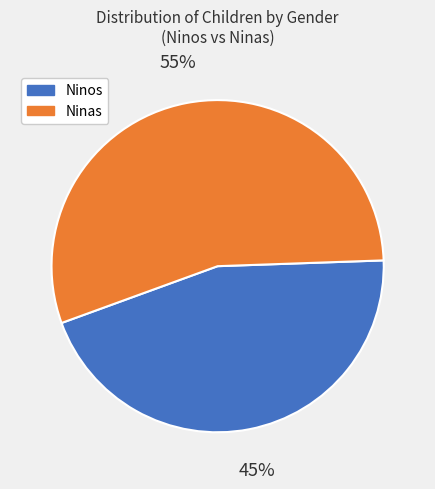

Which has a higher value, Ninas or Ninos?

Ninas